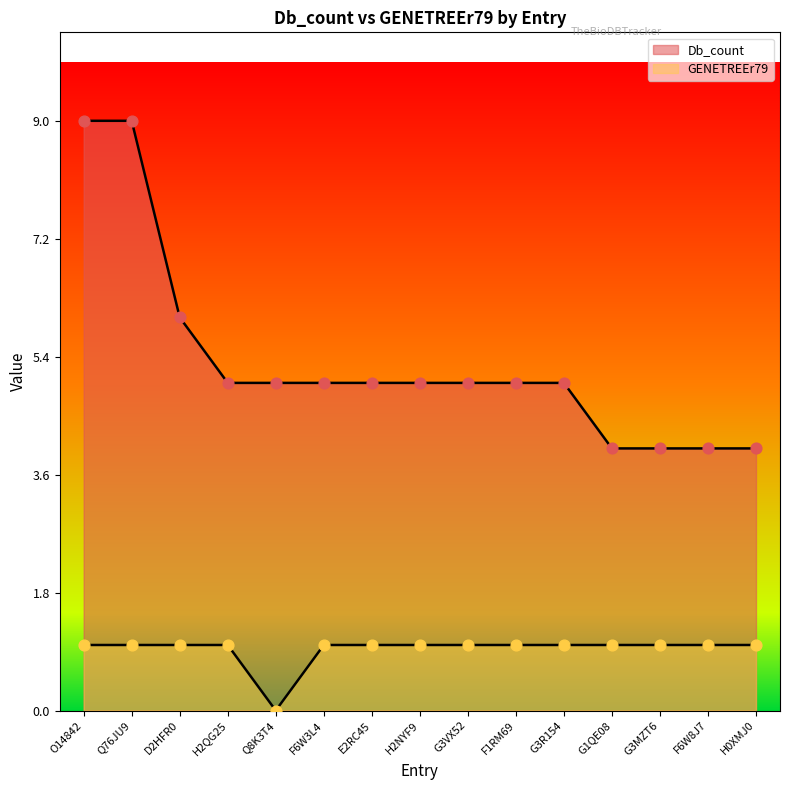

At how many categories does at least one series exceed 4?

11